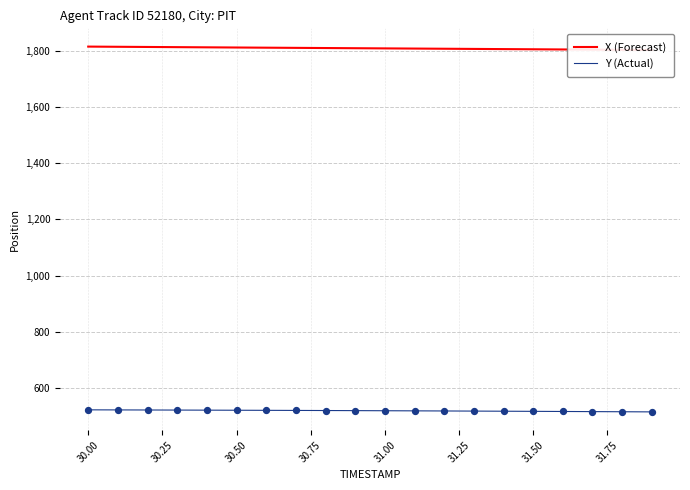

What is the minimum value for Y (Actual)?

514.5